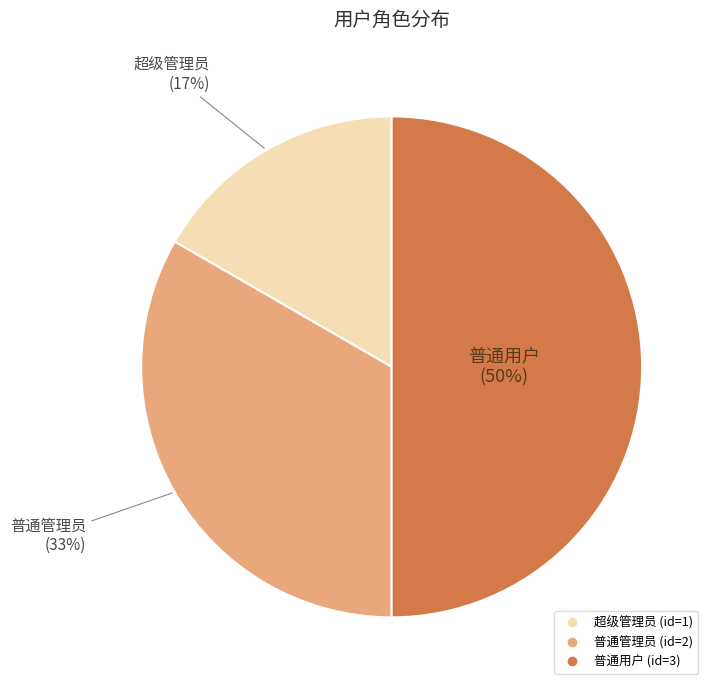

To the nearest percent, what is the difference between the largest and smallest slice percentages?

33%